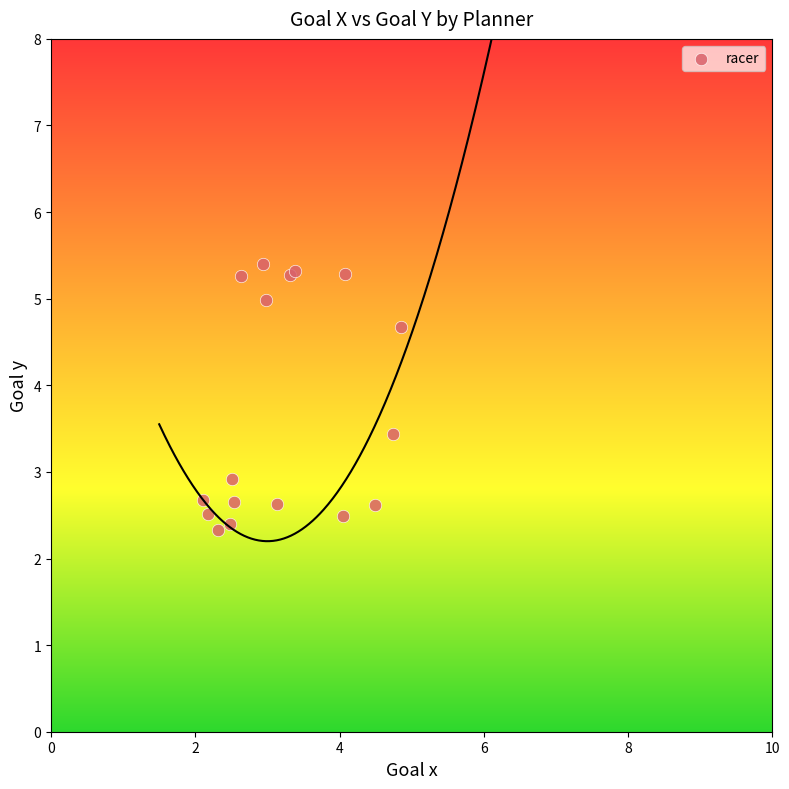

What Y value in the scatter plot is closest to 3?

2.9